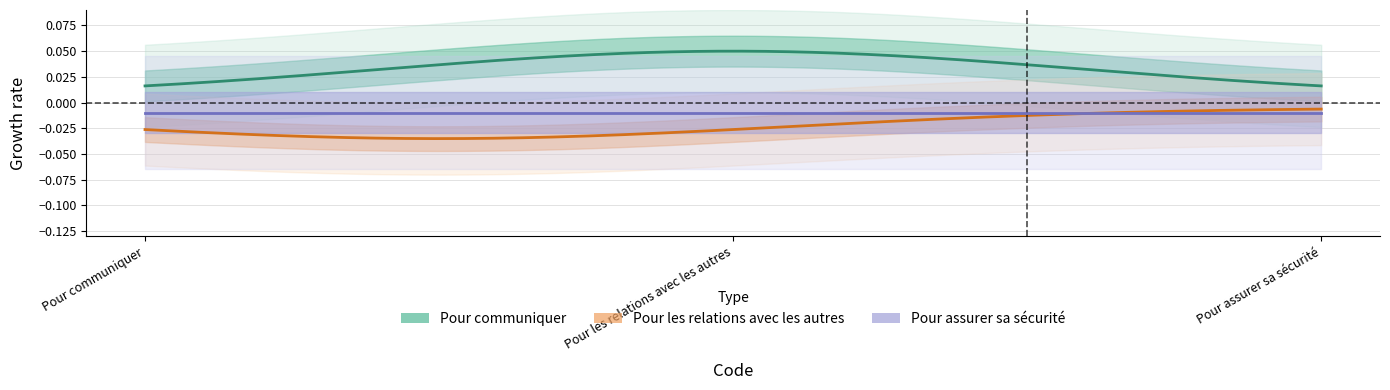

List the labels in order of Pour assurer sa sécurité value, largest first.

Pour assurer sa sécurité, Pour les relations avec les autres, Pour communiquer